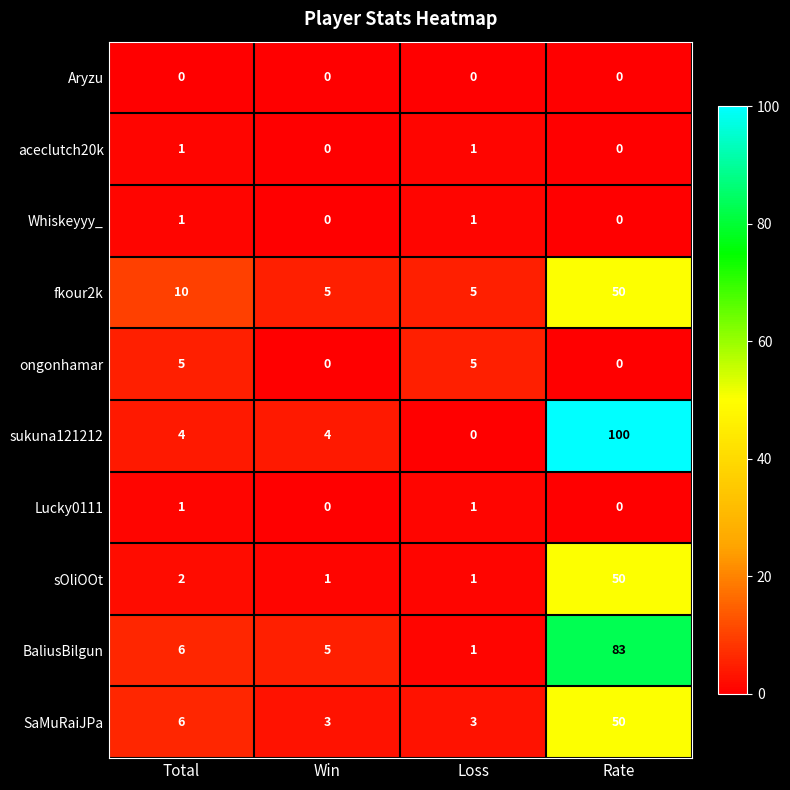

At which category is the sum across all series the highest?

Rate